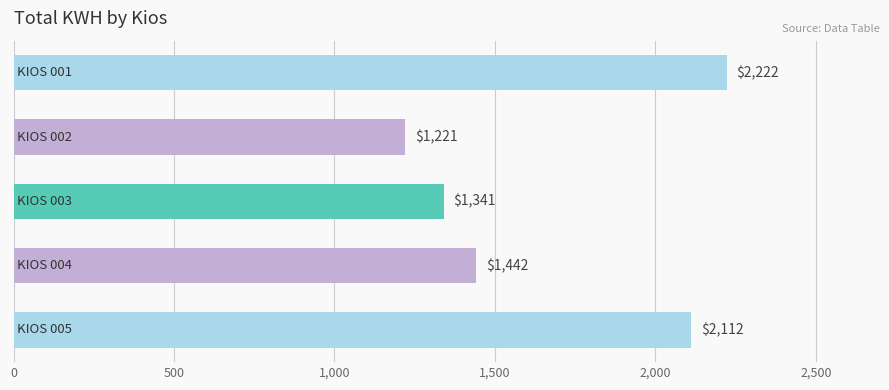

What is the difference between the maximum and minimum values?

1001